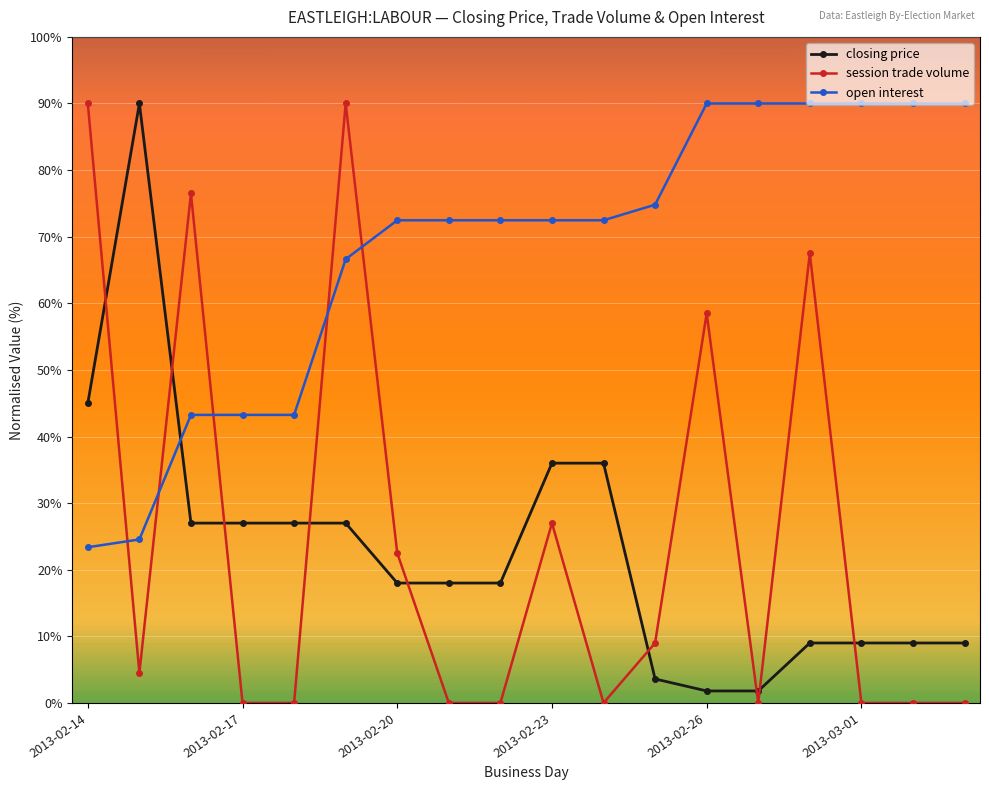

What is the value of the open interest point at the 9th from the left?

72.5